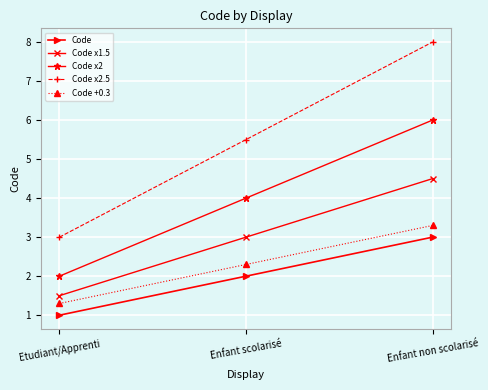

Which series has the largest range (max minus min)?

Code x2.5